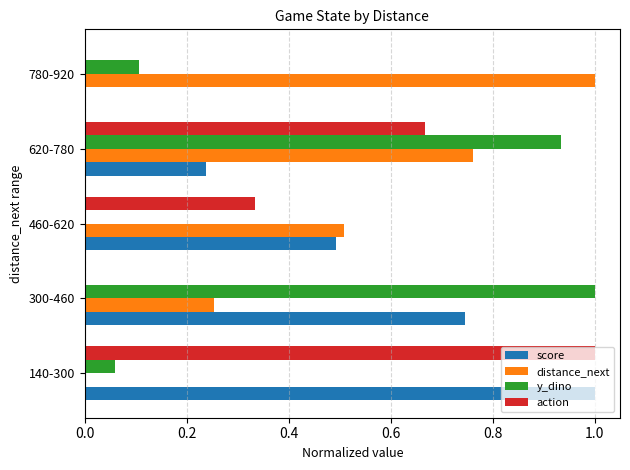

What is the sum of all distance_next values?

2.5